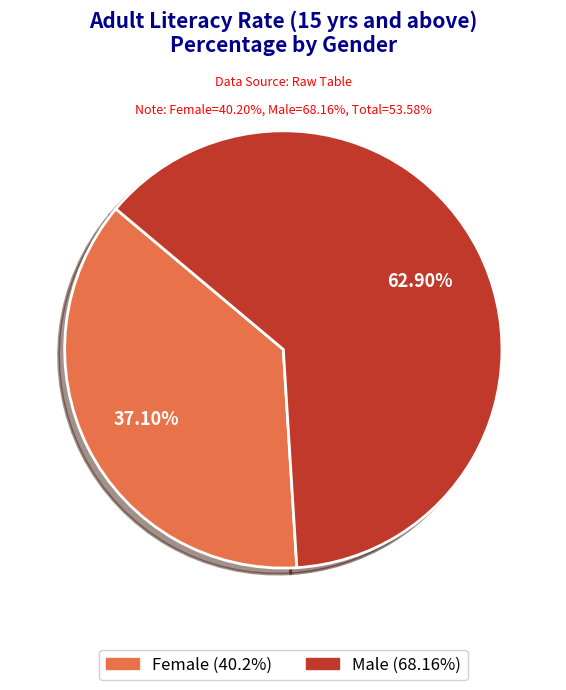

Do Female and Male together represent more than half of the pie?

Yes